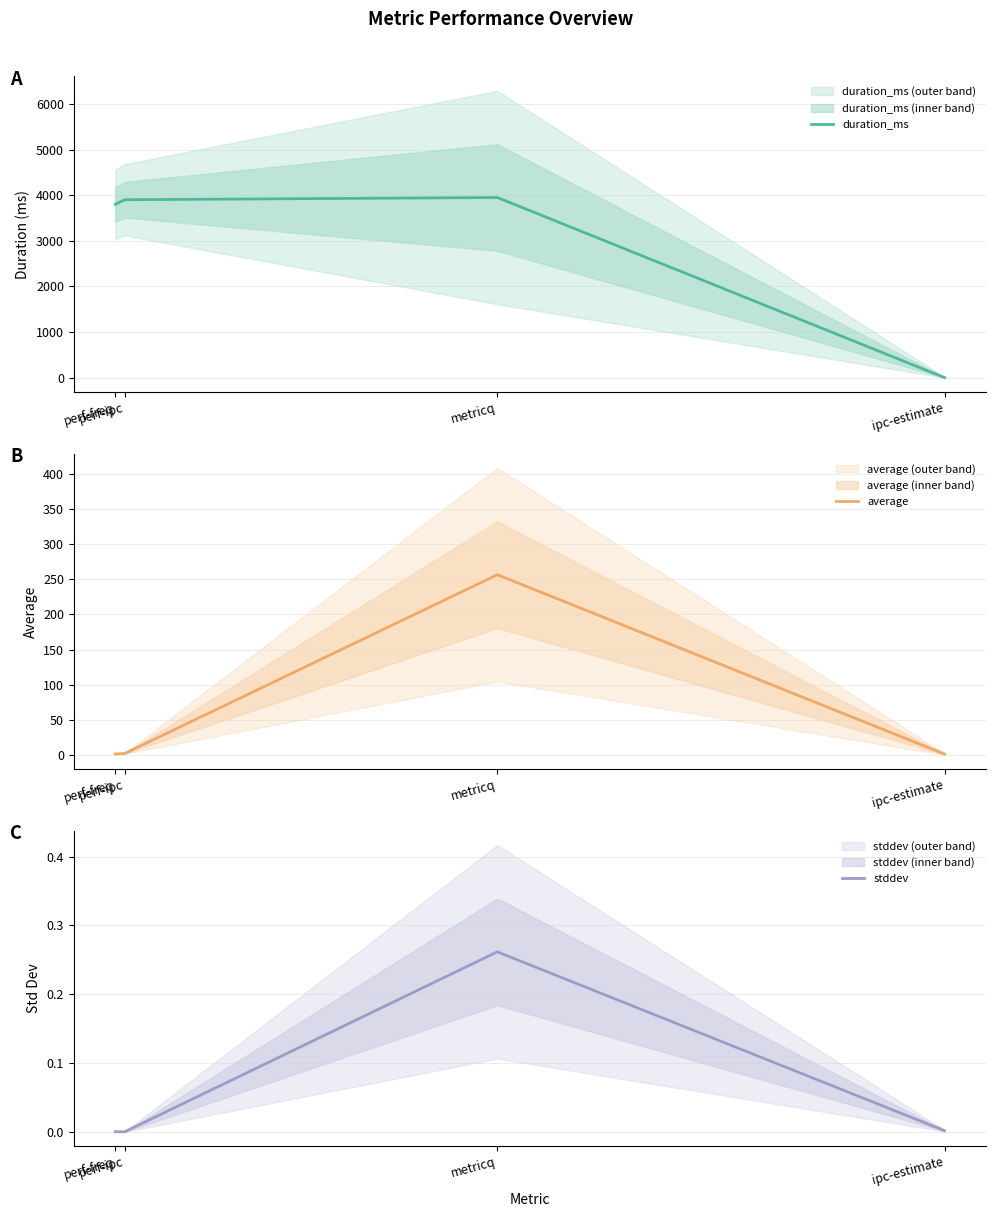

What is the total value across all series at perf-freq?

3803.5